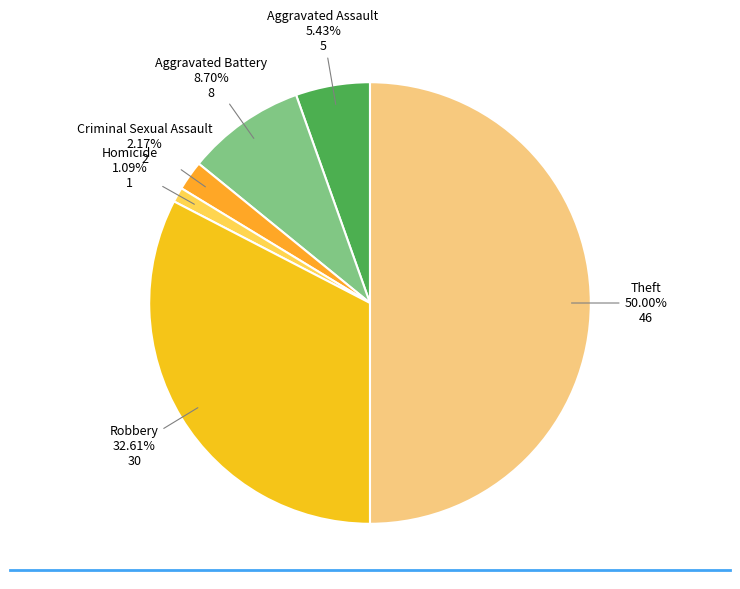

Is there any slice that represents more than half of the pie?

No